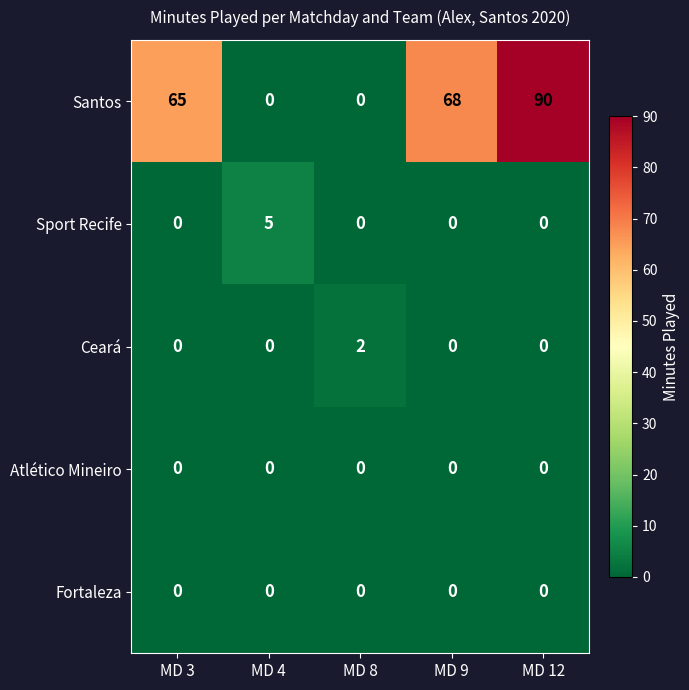

The Ceará series shows 2 at MD 8. True or false?

True